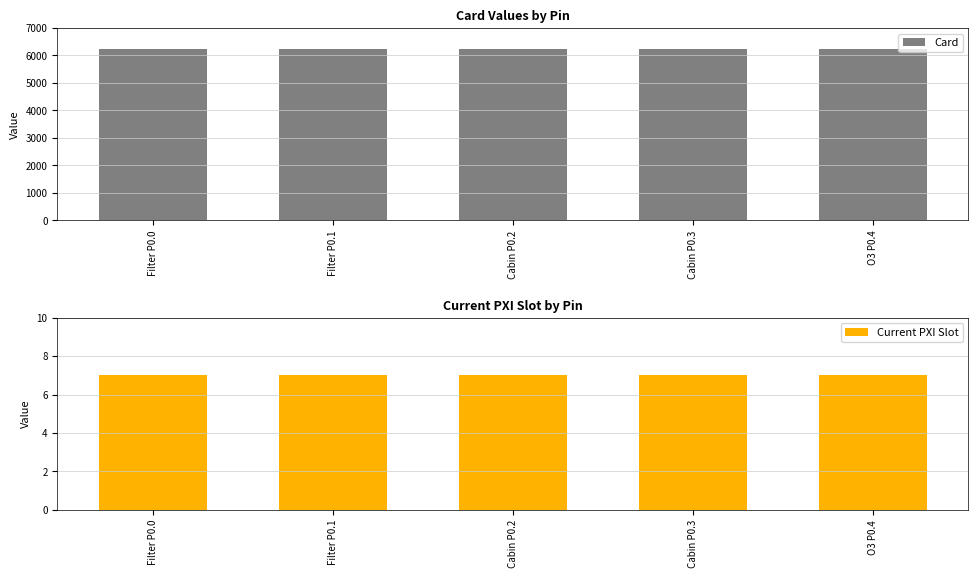

Reading right to left, transcribe all the data shown in this chart.

Card: 6225	6225	6225	6225	6225
Current PXI Slot: 7	7	7	7	7